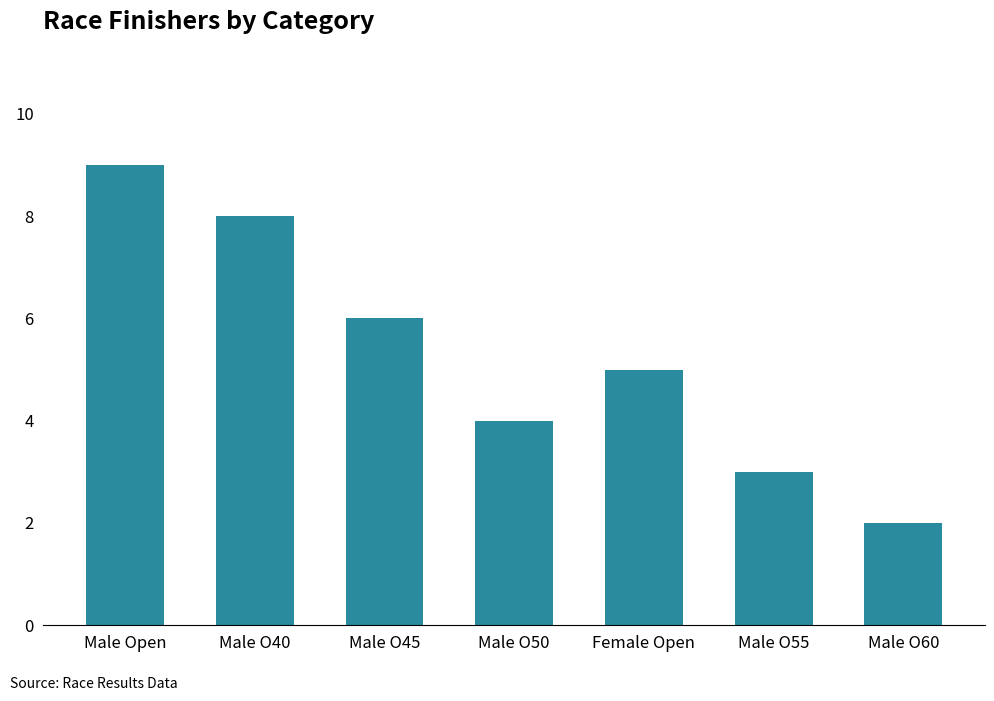

Reading right to left, what are all the values shown in this chart?

2	3	5	4	6	8	9